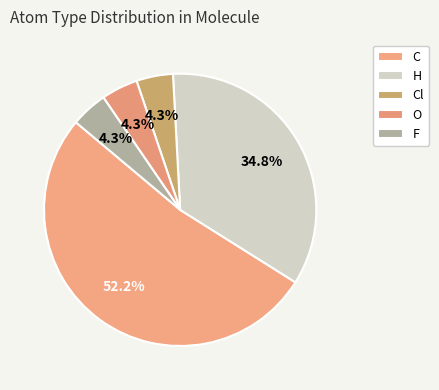

To the nearest percent, what portion does O represent?

4%